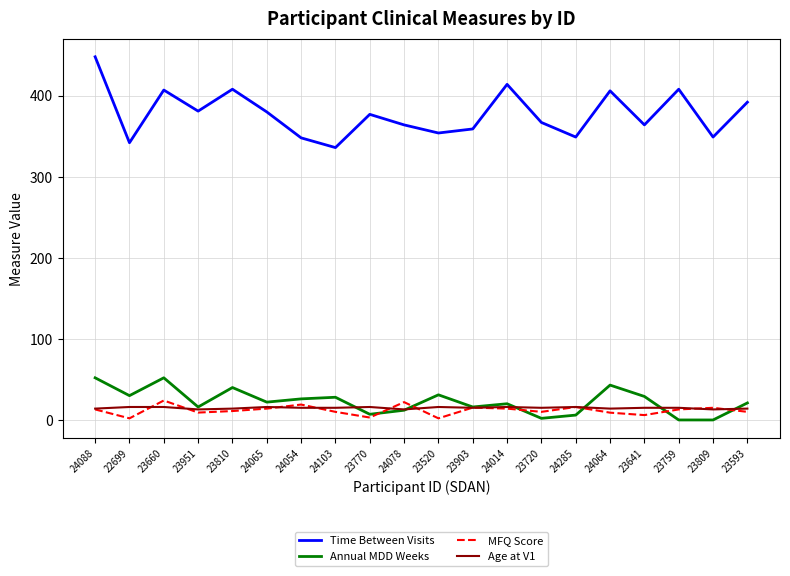

What is the maximum value shown in the chart?

448.0